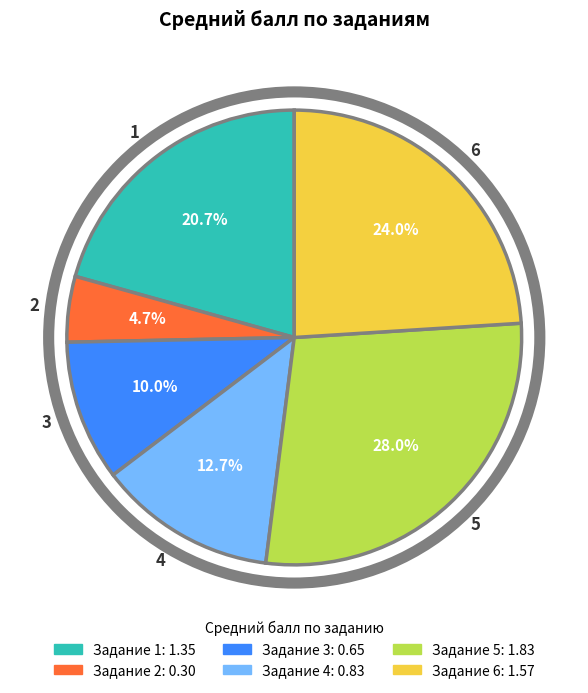

Does 4 account for over 50% of the chart?

No